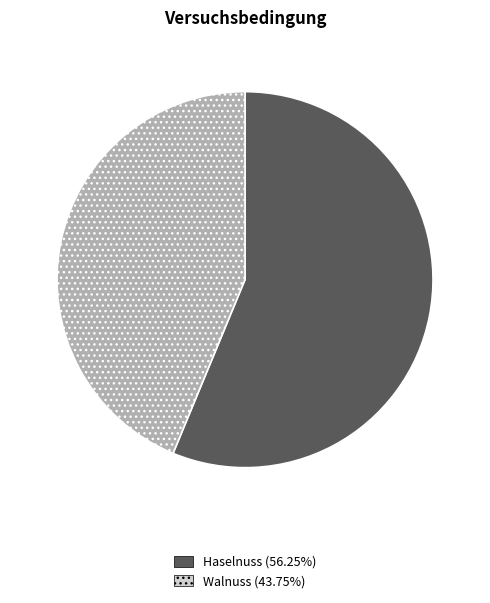

Is there any slice that represents more than half of the pie?

Yes